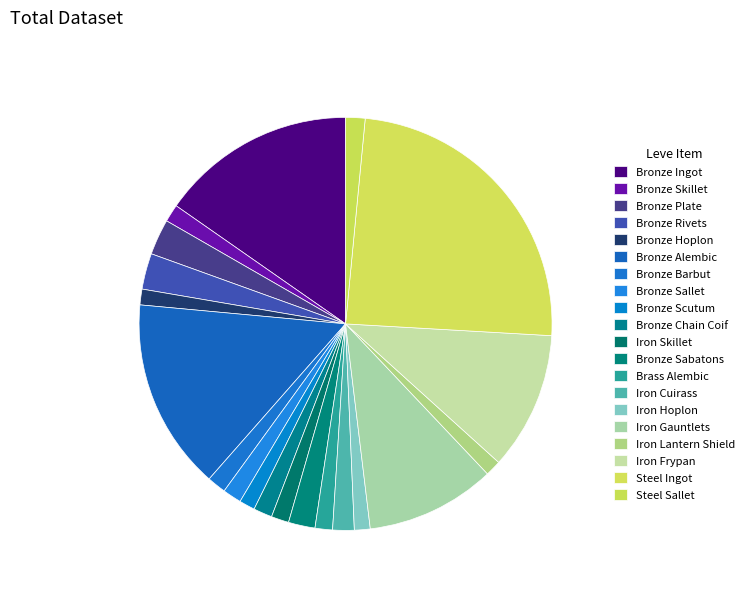

Is it true that Steel Sallet is 2% of the pie?

True